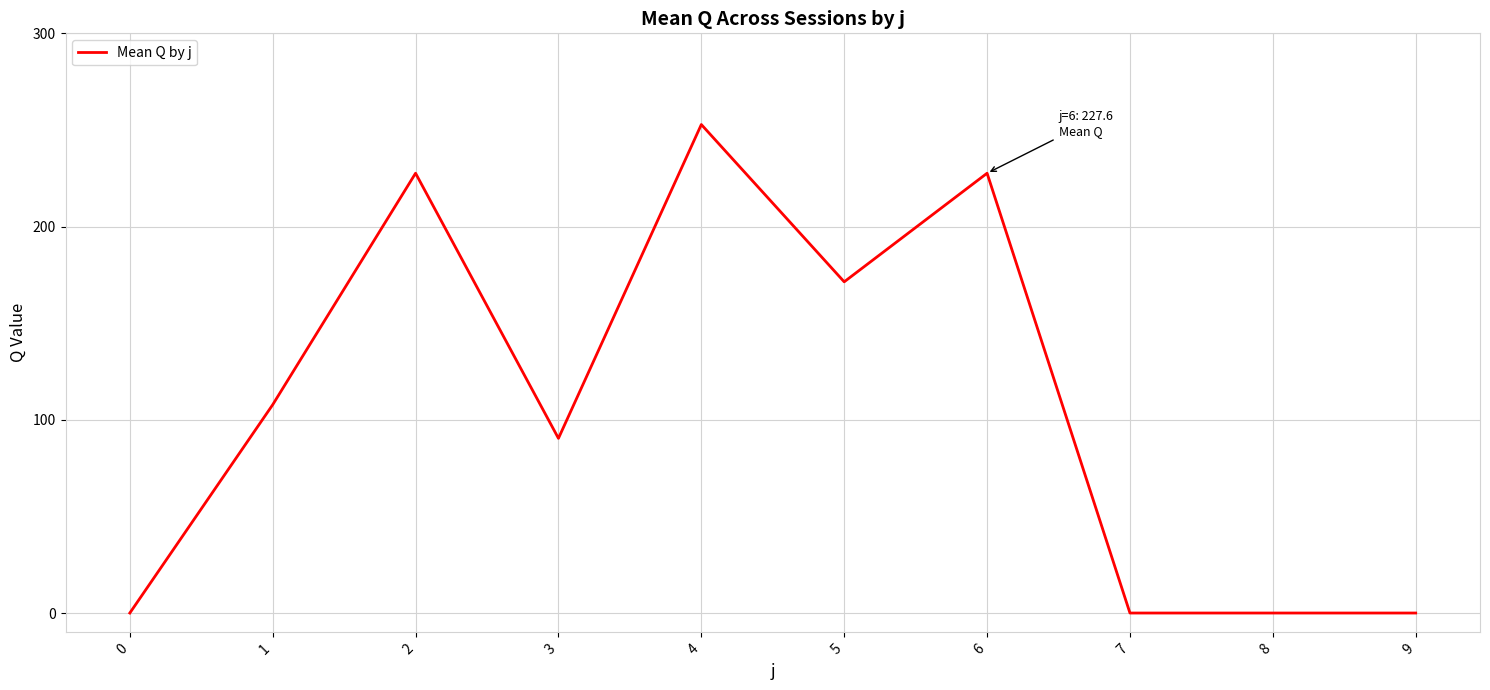

True or false: the data shows 376.0 at 2.

False